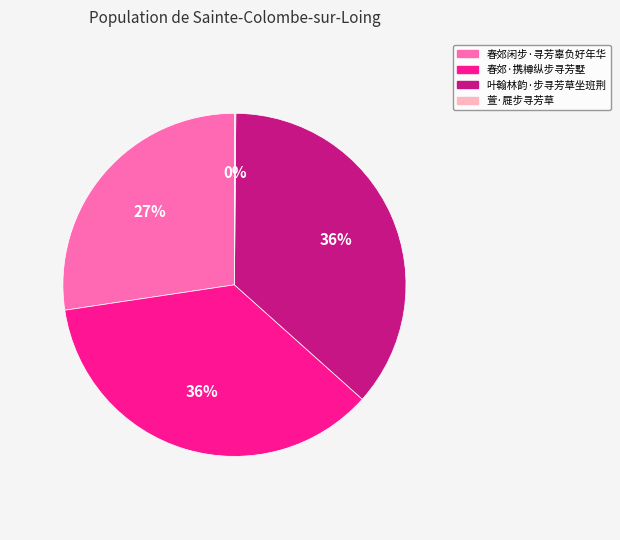

Do 春郊·携樽纵步寻芳墅 and 叶翰林韵·步寻芳草坐班荆 together represent more than half of the pie?

Yes